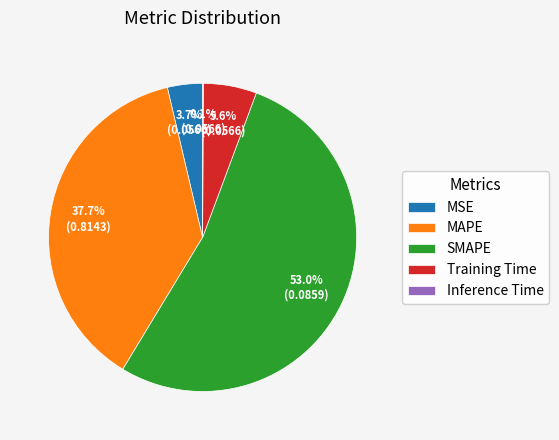

Which has a higher value, SMAPE or MAPE?

SMAPE